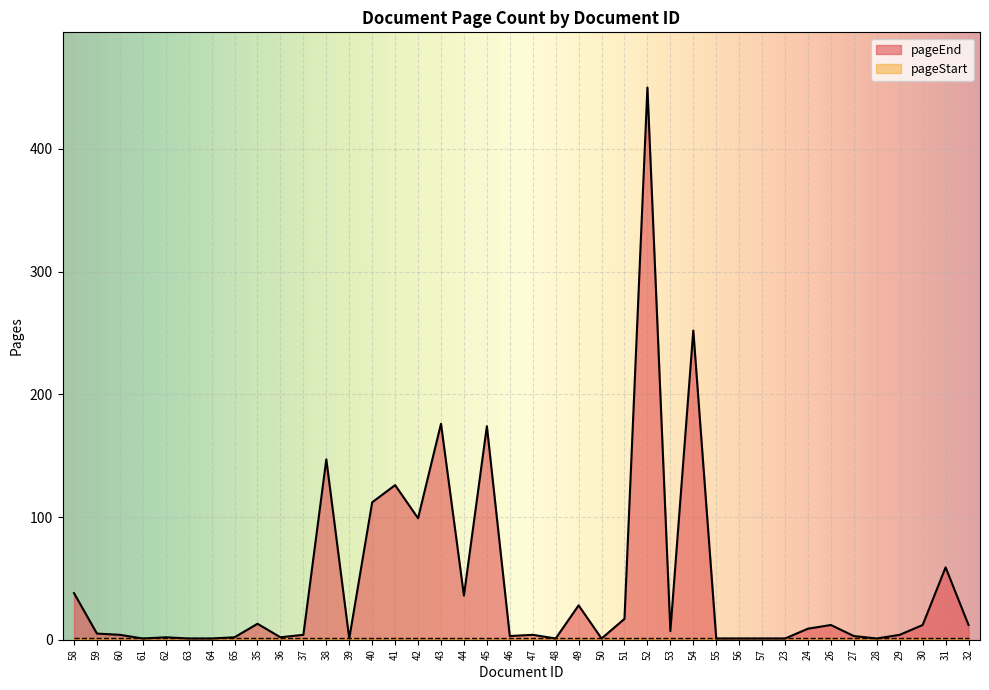

Does the chart display data point markers on the line(s)?

No